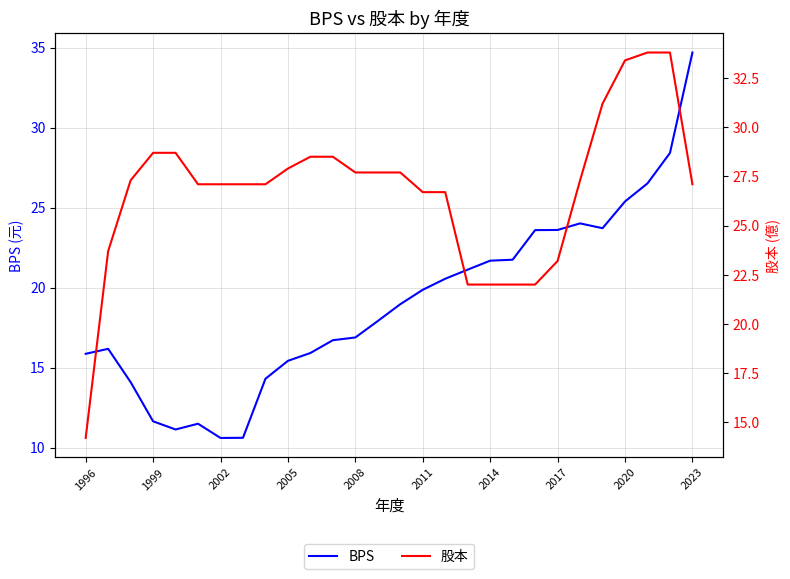

Is it true that BPS equals 48.4 at 2023?

False